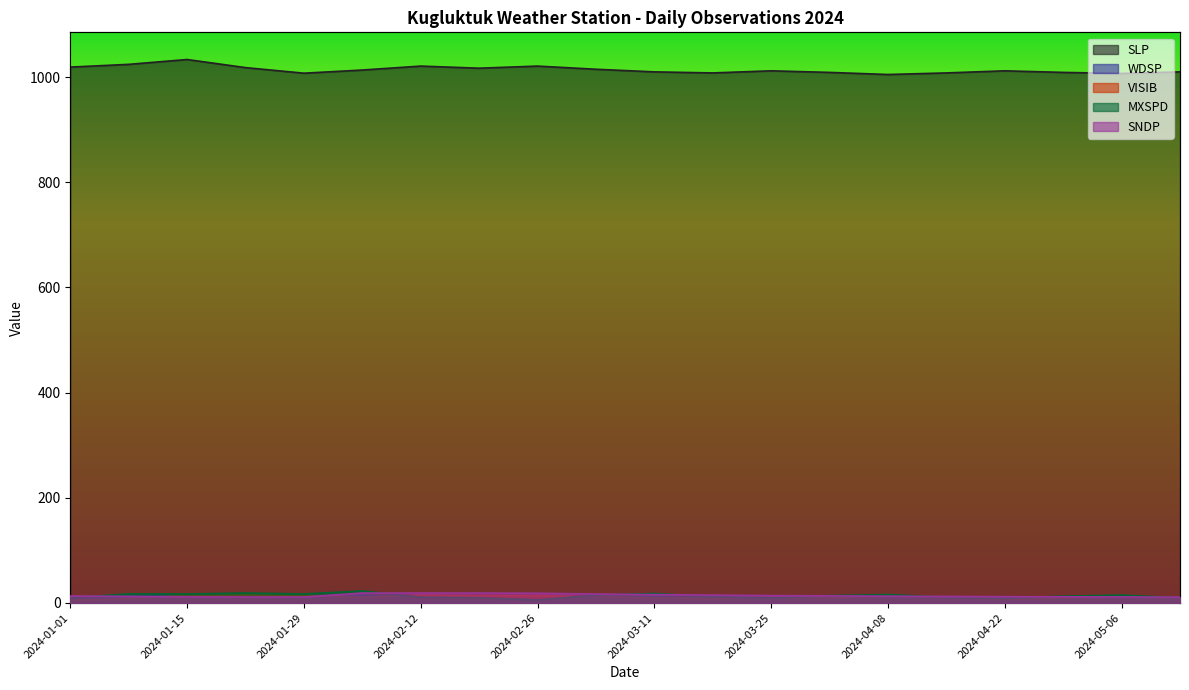

What position from the right is 2024-03-04?

11